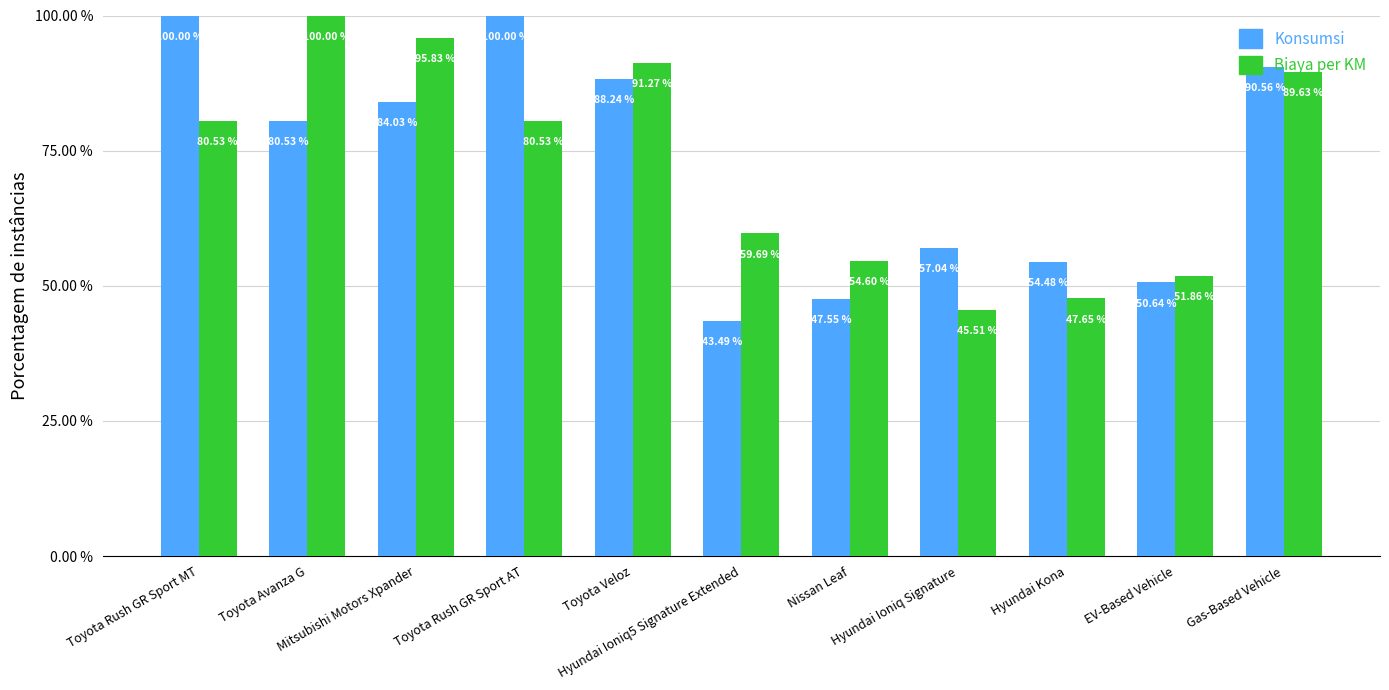

Between Mitsubishi Motors Xpander and Hyundai Ioniq Signature, which series saw the biggest shift?

Biaya per KM